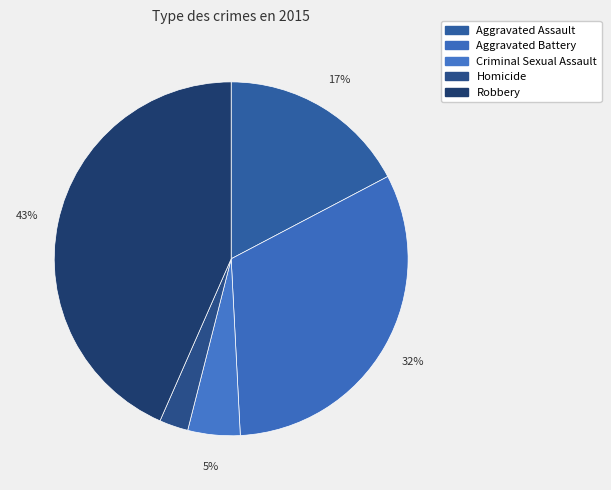

Count the number of slices in the pie.

5